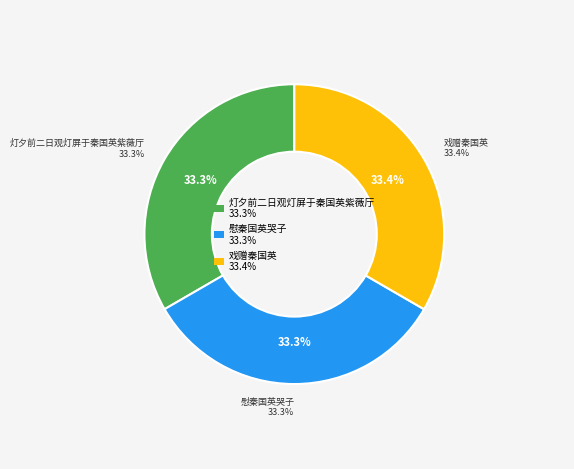

Between 慰秦国英哭子 and 灯夕前二日观灯屏于秦国英紫薇厅, which is larger?

灯夕前二日观灯屏于秦国英紫薇厅